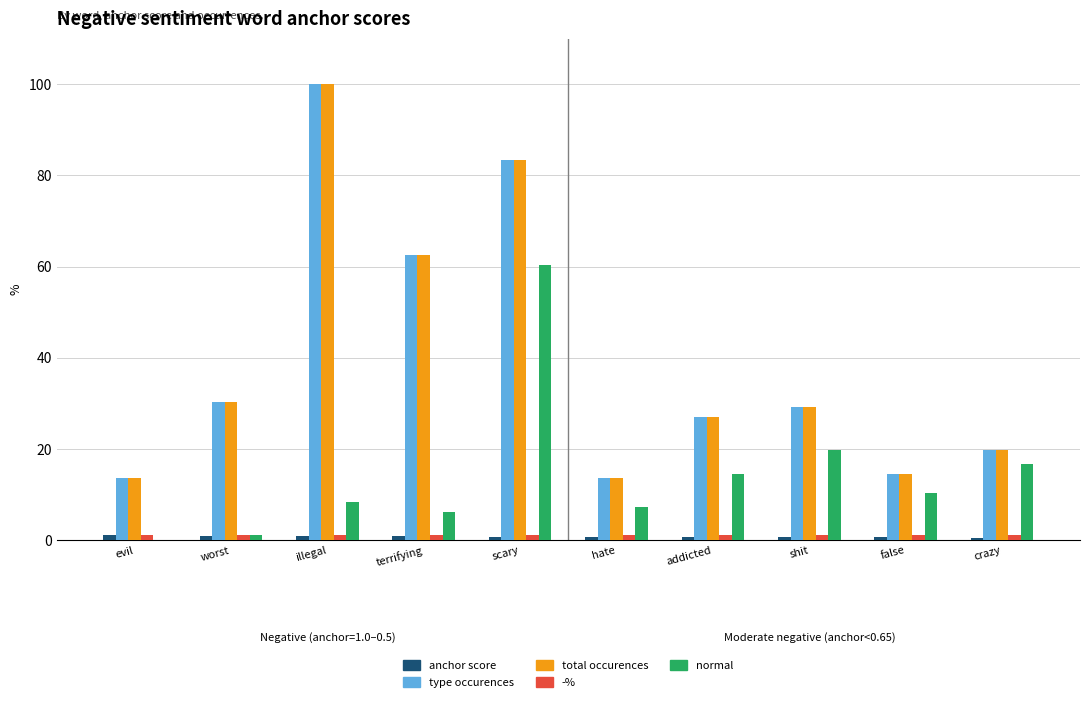

Are the bars horizontal?

No